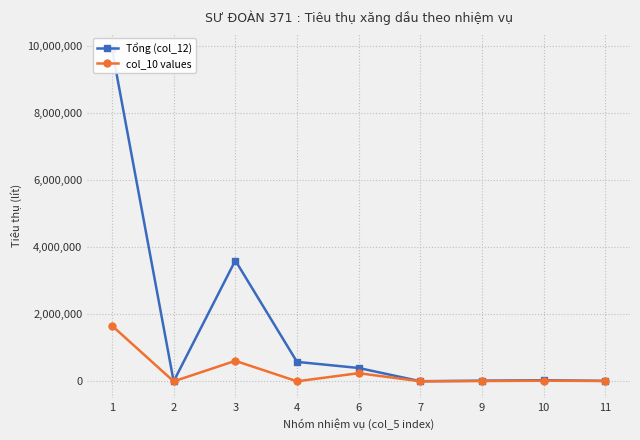

List the series in order of their peak value, highest first.

Tổng (col_12), col_10 values